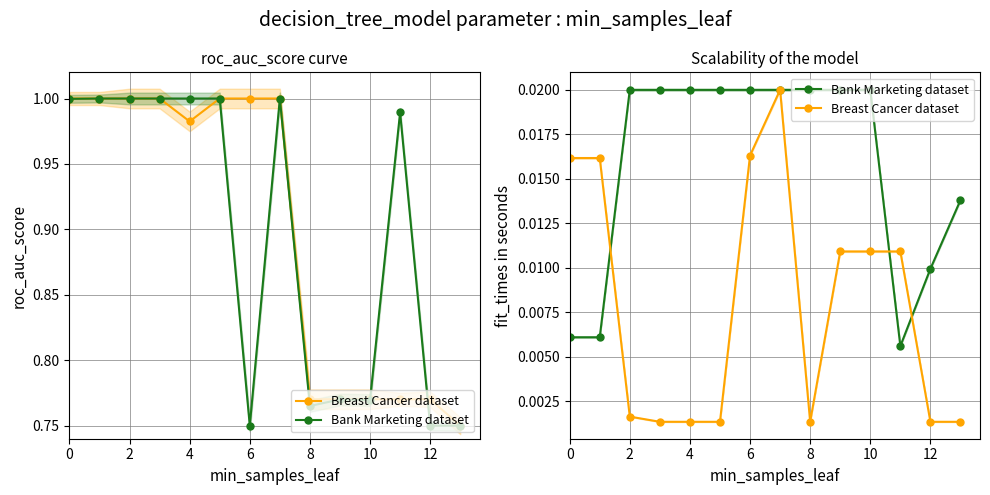

At which label is Bank Marketing dataset closest to 0?

11